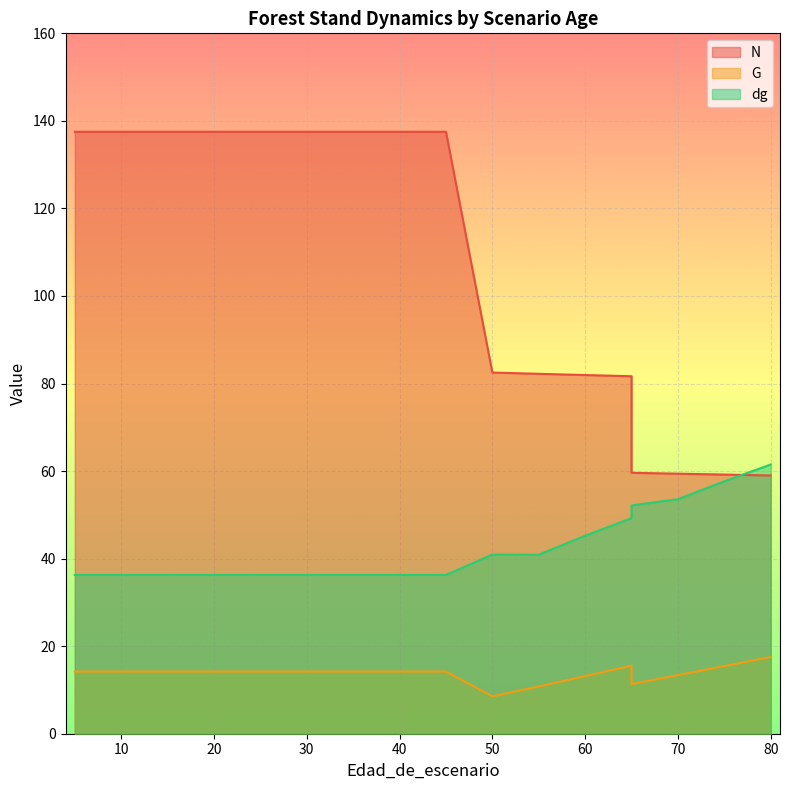

Count the number of categories in the chart.

18